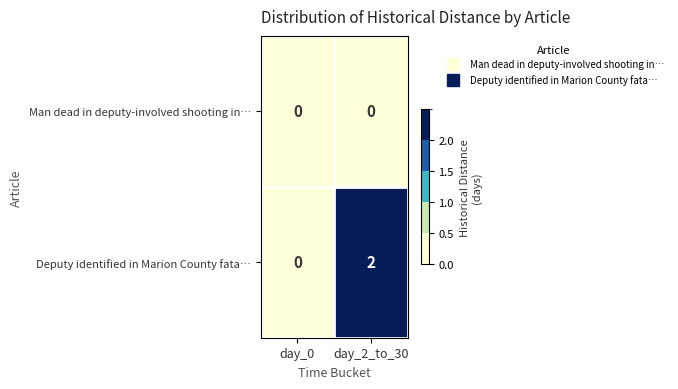

At which category is the sum across all series the highest?

day_2_to_30